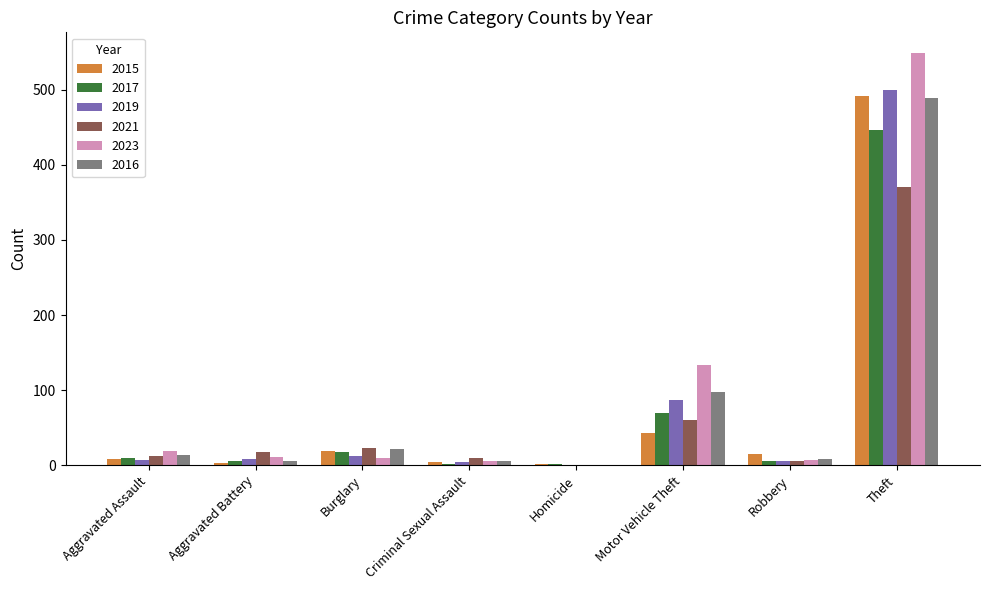

How many groups of bars are there?

8